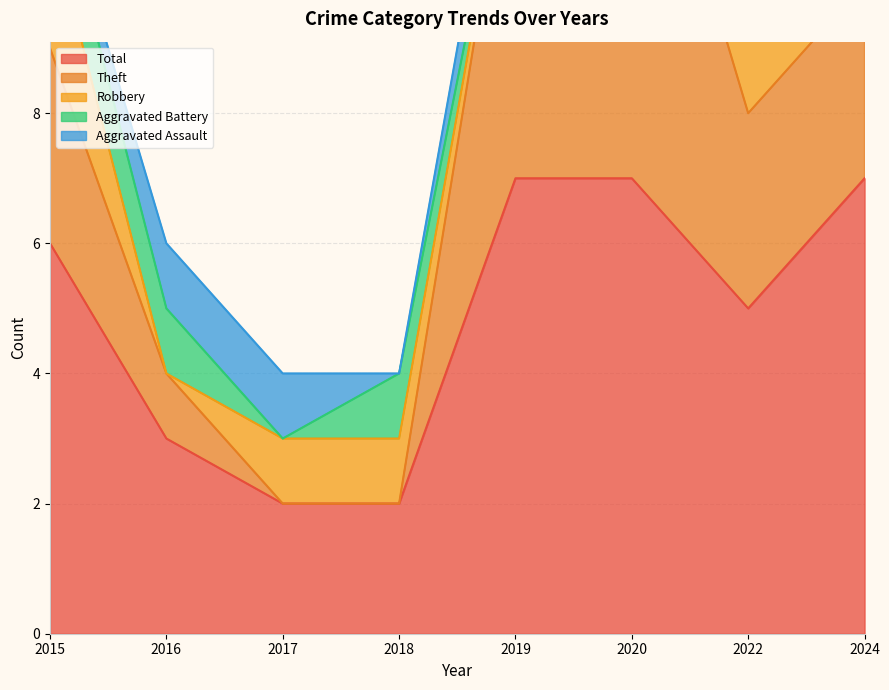

Reading left to right, what are all the values shown in this chart?

Aggravated Assault: 2015=0	2016=1	2017=1	2018=0	2019=1	2020=0	2022=0	2024=1
Aggravated Battery: 2015=1	2016=1	2017=0	2018=1	2019=0	2020=0	2022=0	2024=0
Robbery: 2015=2	2016=0	2017=1	2018=1	2019=0	2020=0	2022=2	2024=3
Theft: 2015=3	2016=1	2017=0	2018=0	2019=6	2020=7	2022=3	2024=3
Total: 2015=6	2016=3	2017=2	2018=2	2019=7	2020=7	2022=5	2024=7